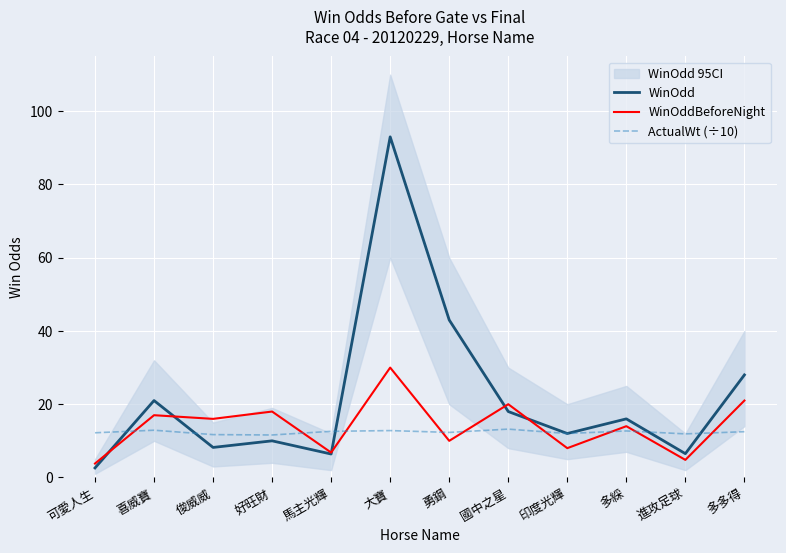

Which series changed the most between 喜威寶 and 大寶?

WinOdd